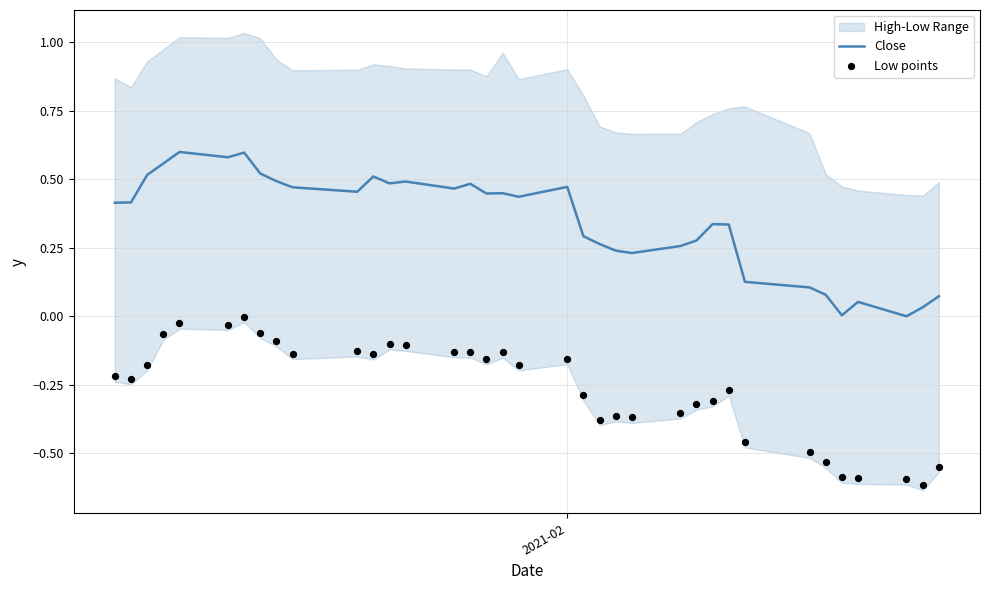

Is the value of Low points at 24 greater than the value of Close at 8?

No